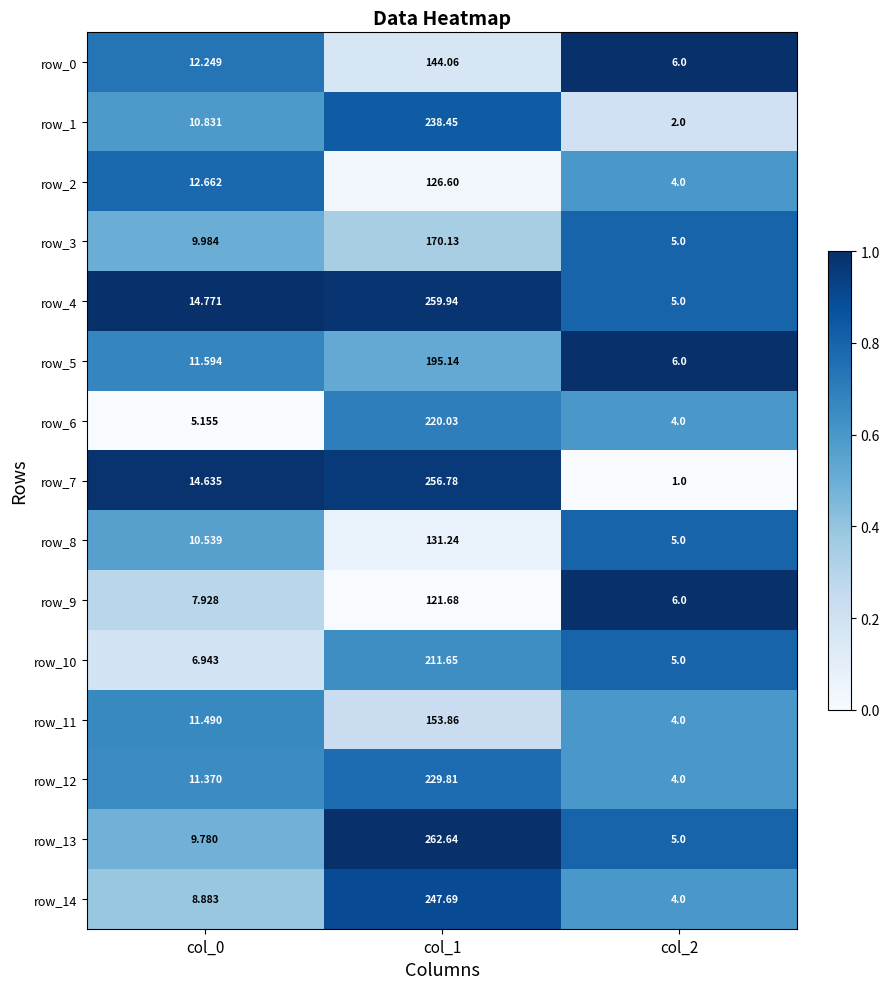

Is the value of row_7 at col_2 greater than the value of row_9 at col_0?

No